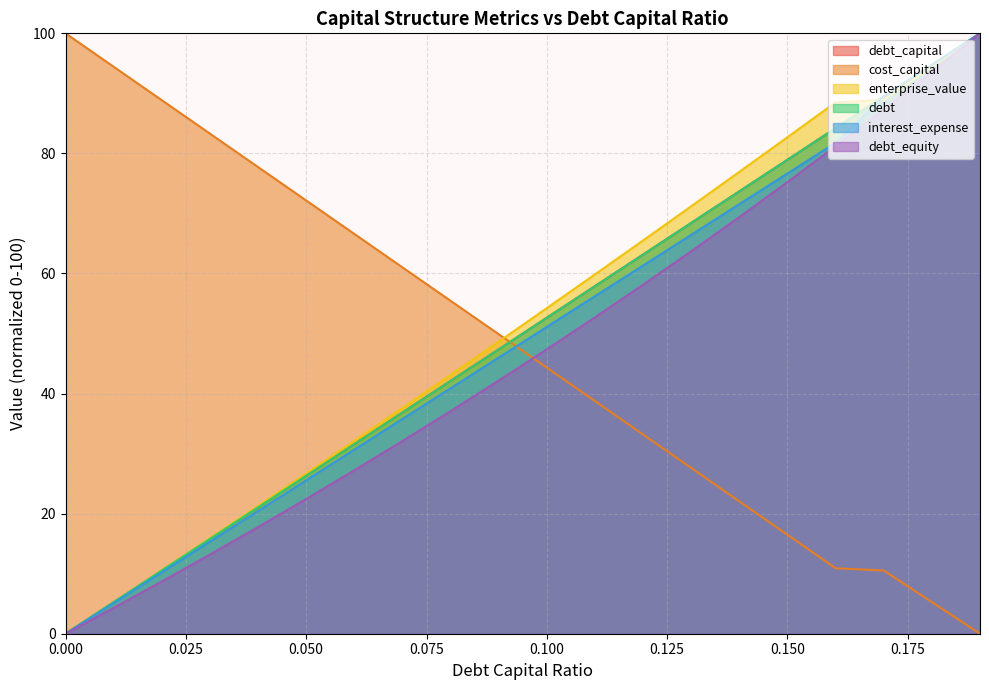

At which label is enterprise_value closest to 50?

0.09